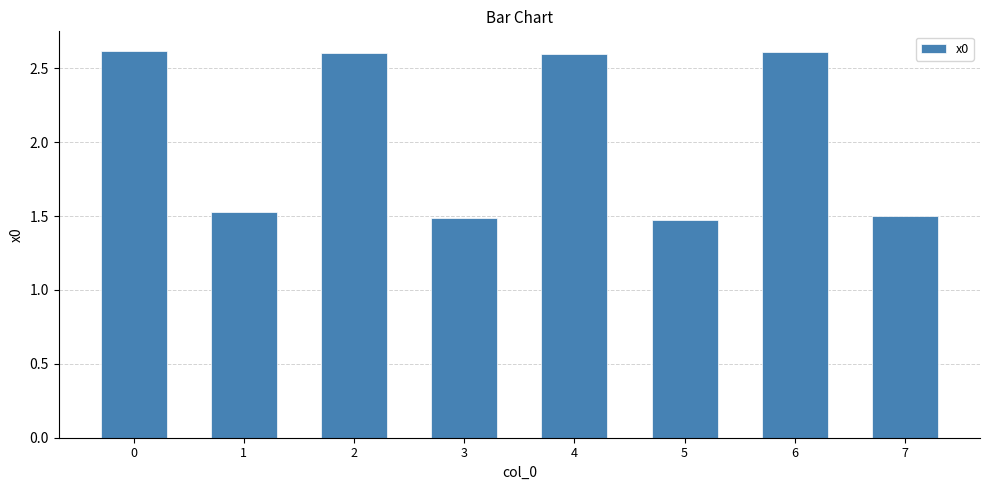

Approximately how many times larger is the value at 6 compared to 3?

1.8